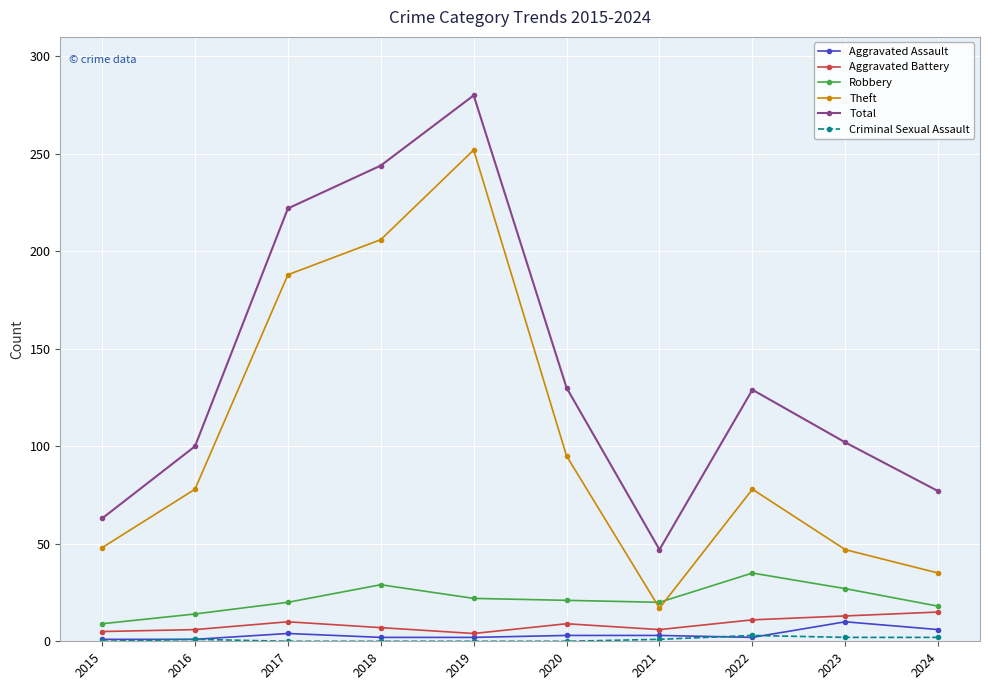

In Total, how many points are lower than both neighbors (excluding endpoints)?

1